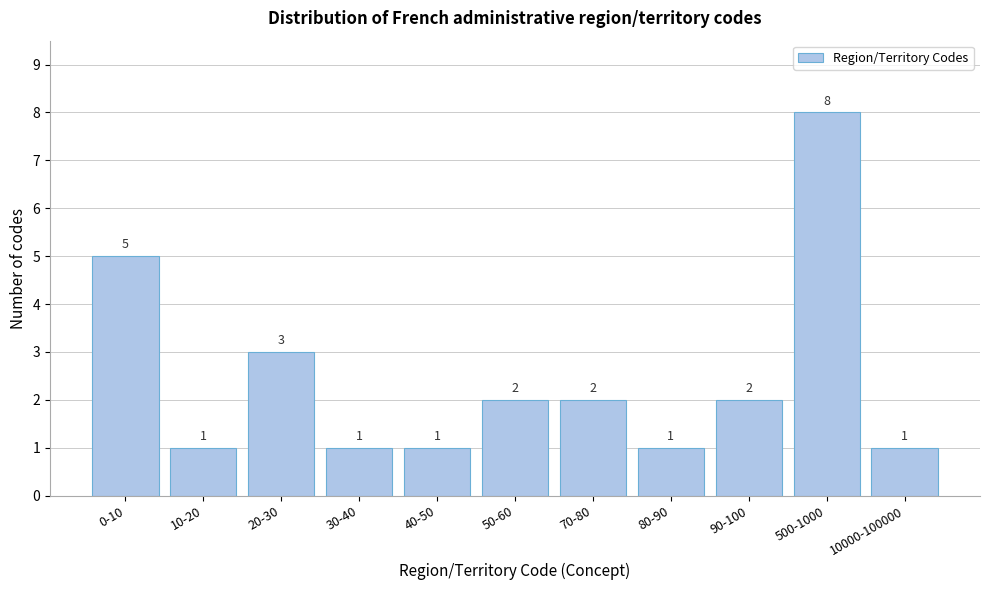

Reading left to right, list all the values displayed in this chart.

5	1	3	1	1	2	2	1	2	8	1